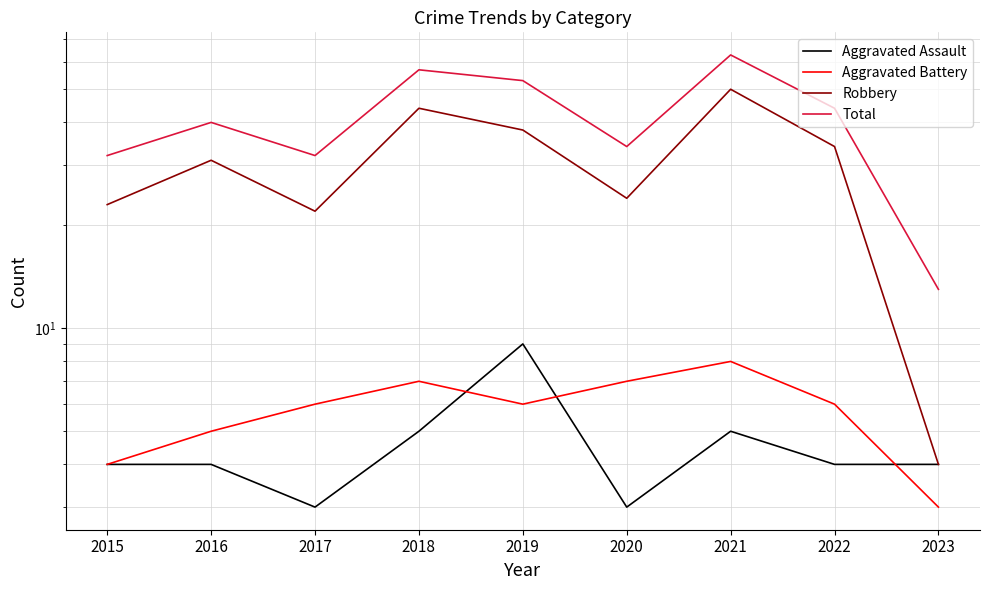

What is the difference between the highest and lowest values at 2020?

31